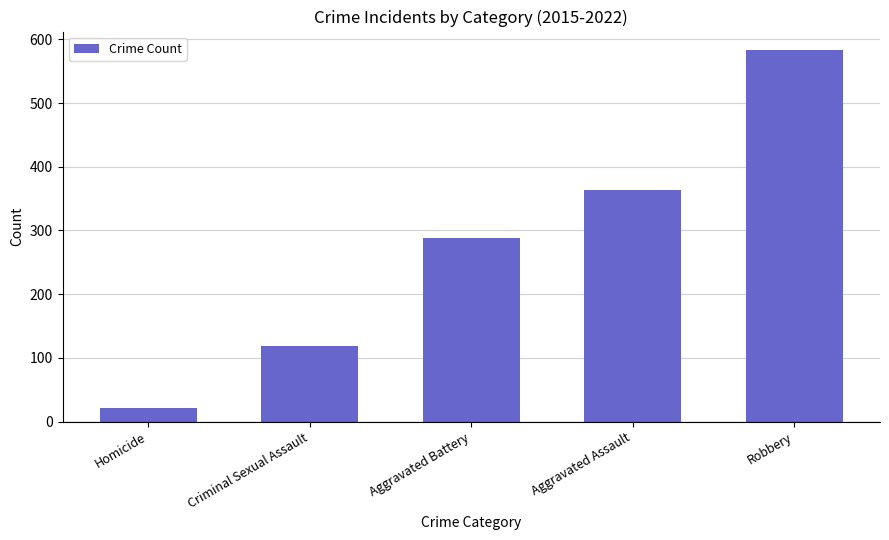

What is the value of the 3rd bar from the left?

288